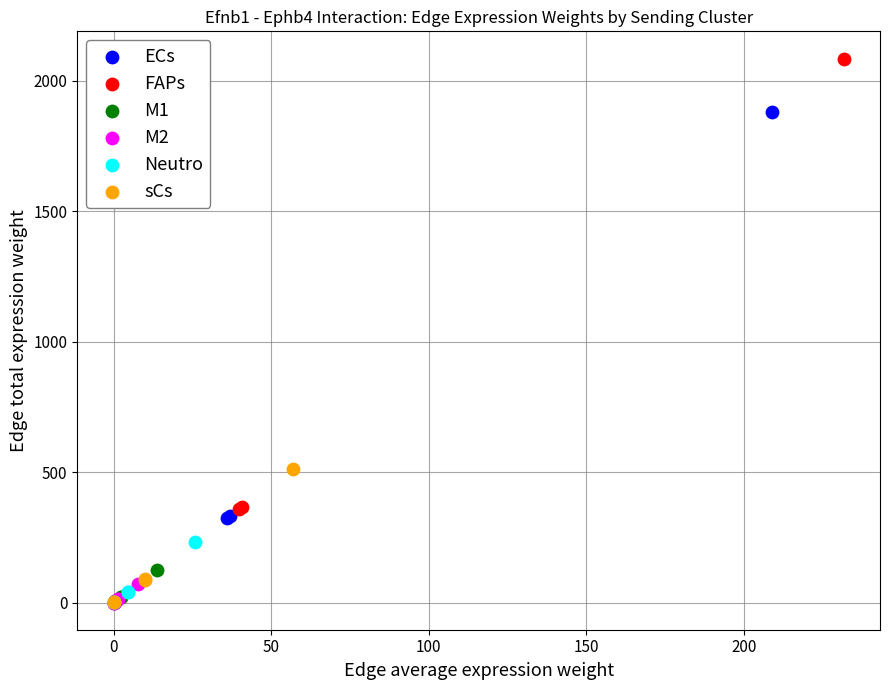

Which series contains the highest Y value?

FAPs